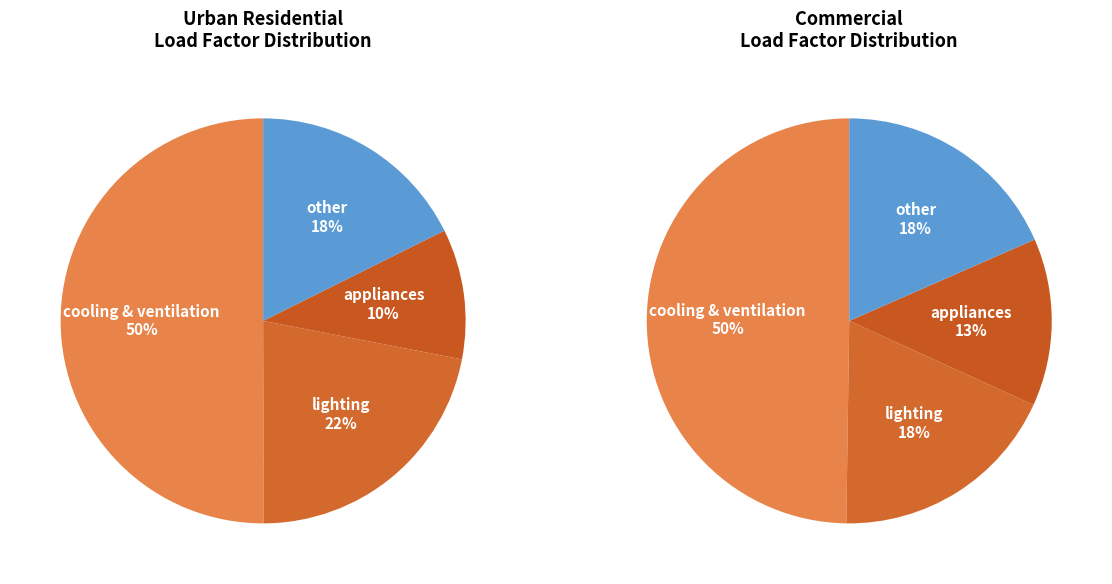

How many slices are in this pie chart?

4